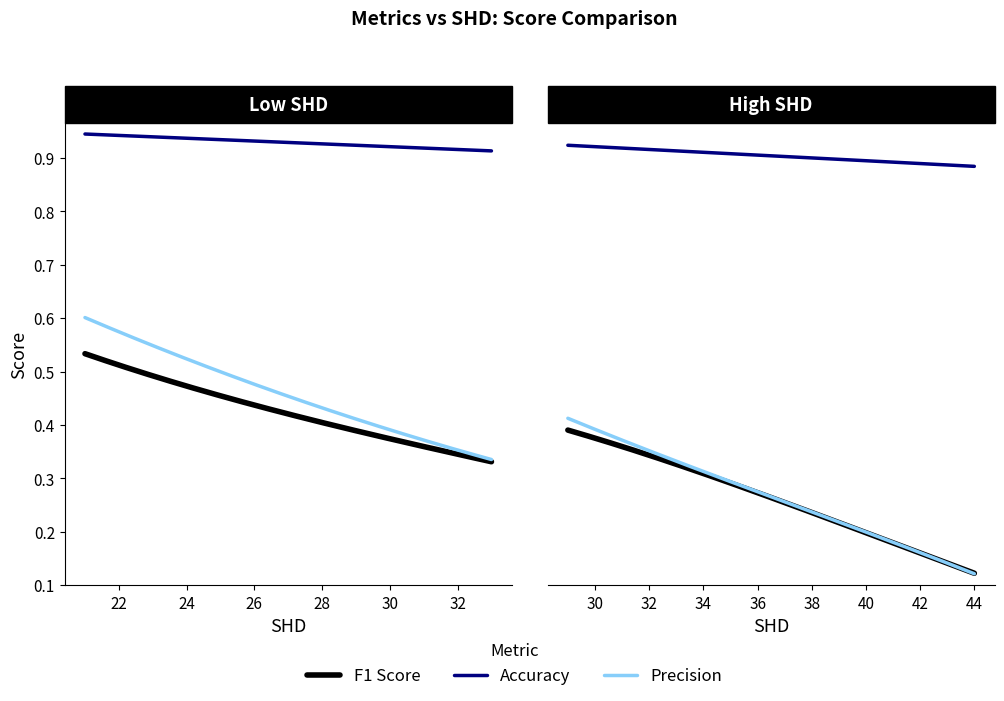

True or false: Accuracy has a value of 1.6 at 4.

False